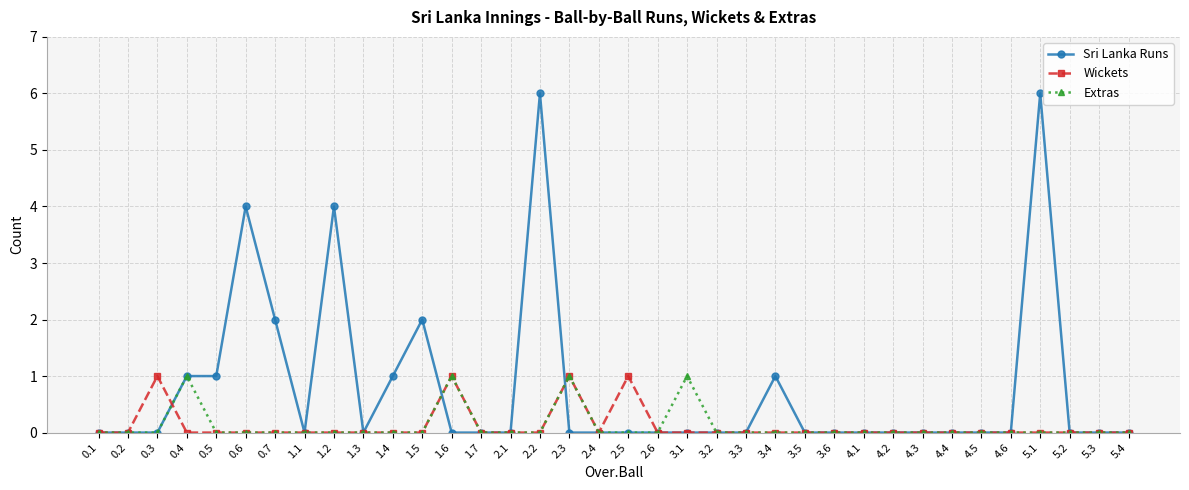

Which series has the largest total across all categories?

Sri Lanka Runs